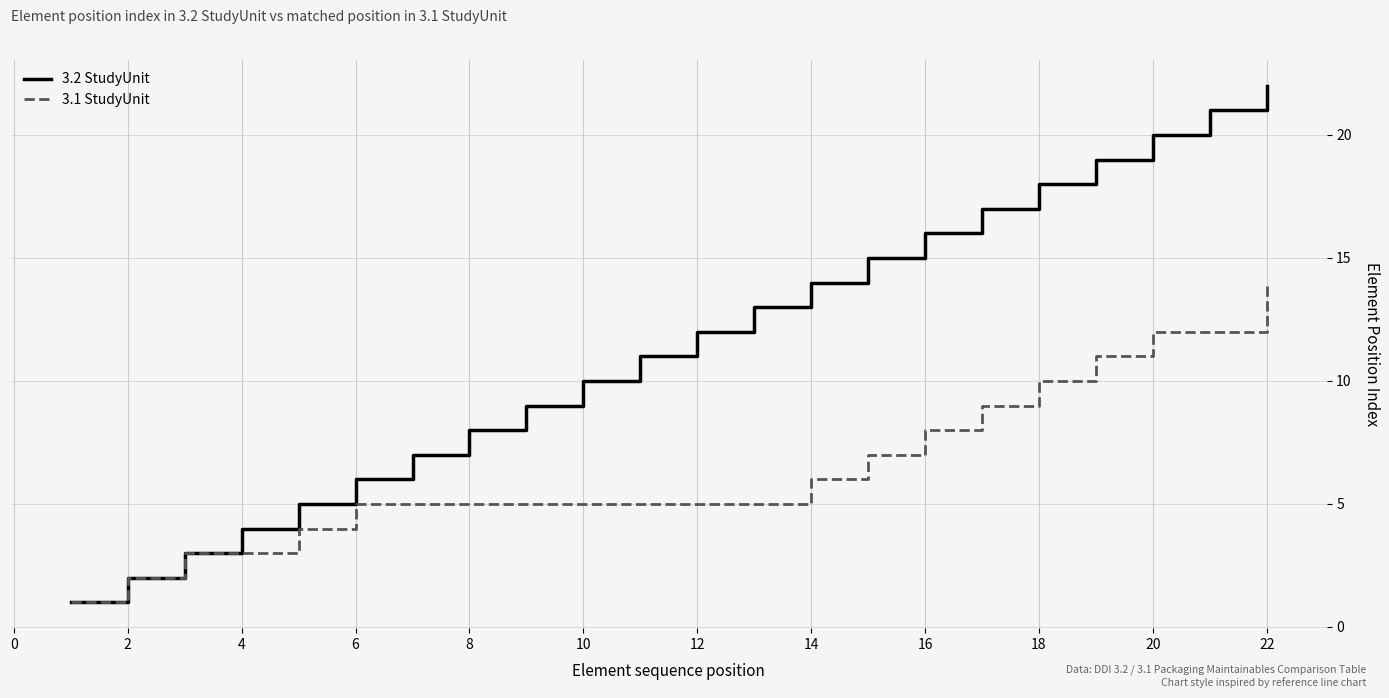

What is the maximum value shown in the chart?

22